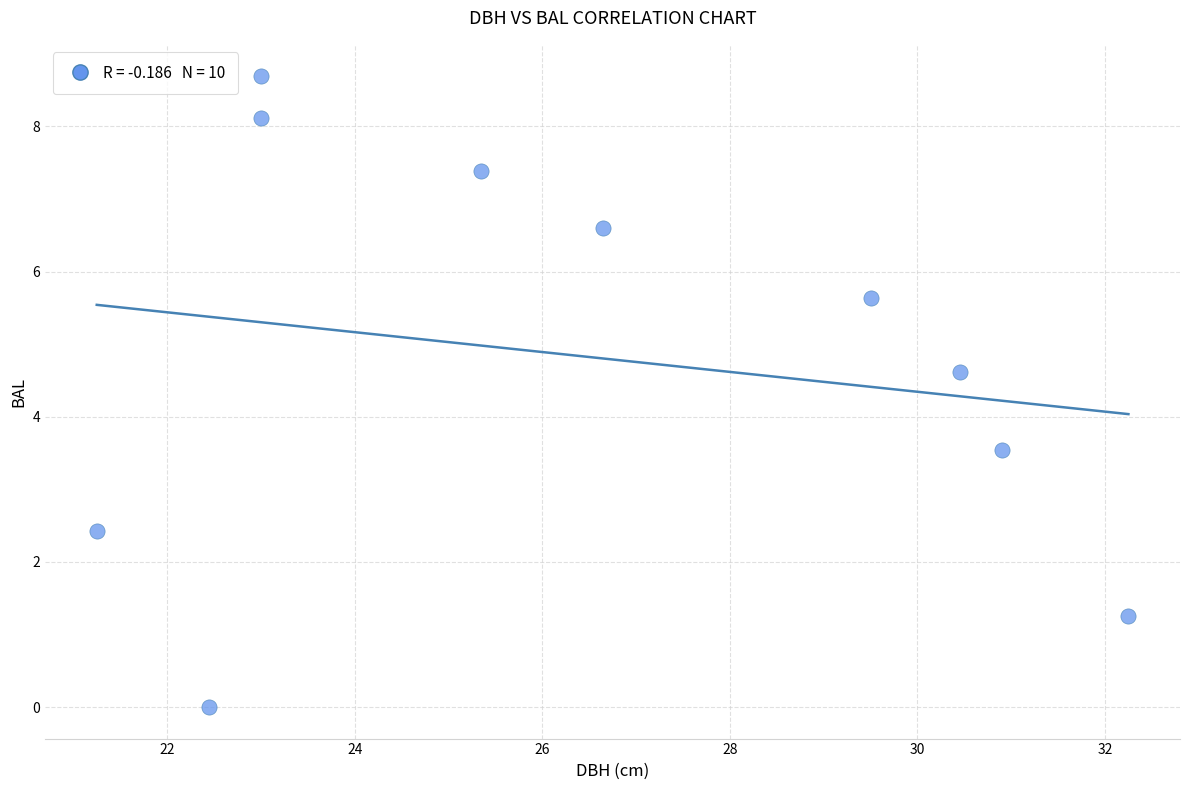

What Y value in the scatter plot is closest to 4?

3.5